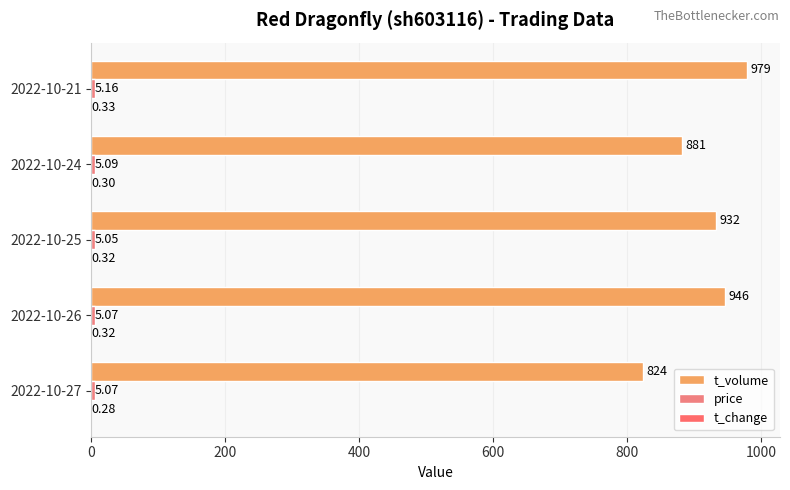

How many distinct data groups are displayed?

3